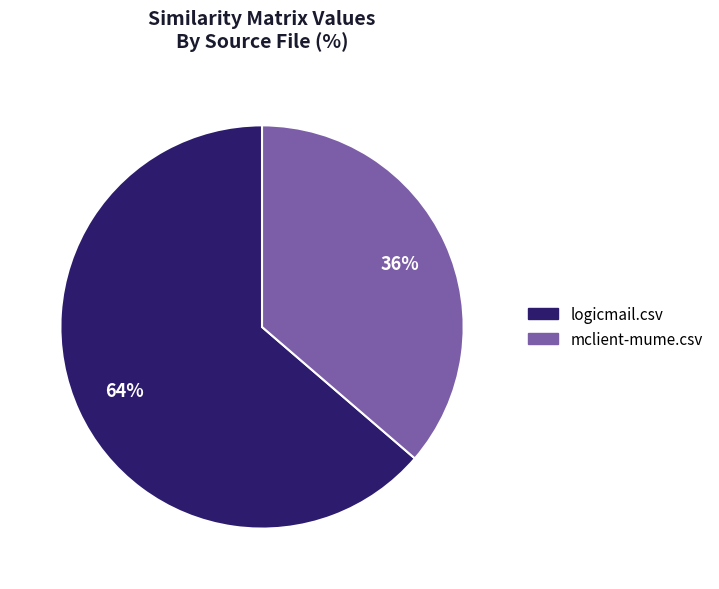

Which has a higher value, mclient-mume.csv or logicmail.csv?

logicmail.csv